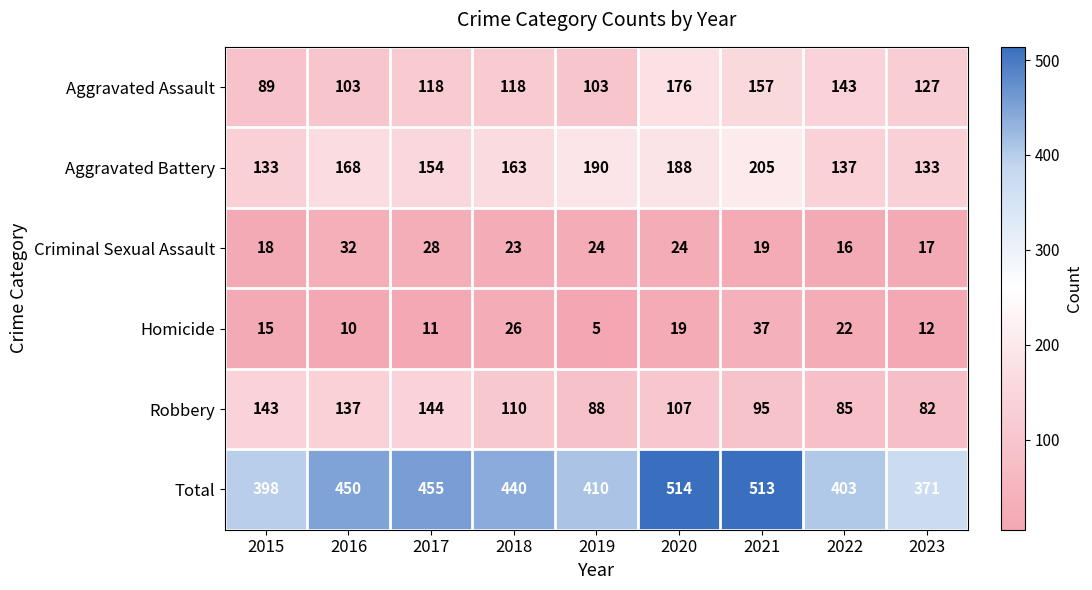

What is the total value across all series at 2018?

880